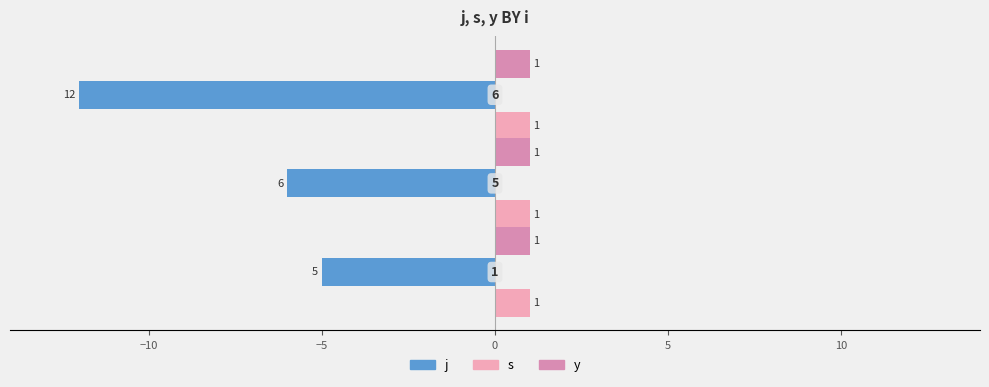

How many distinct data groups are displayed?

3